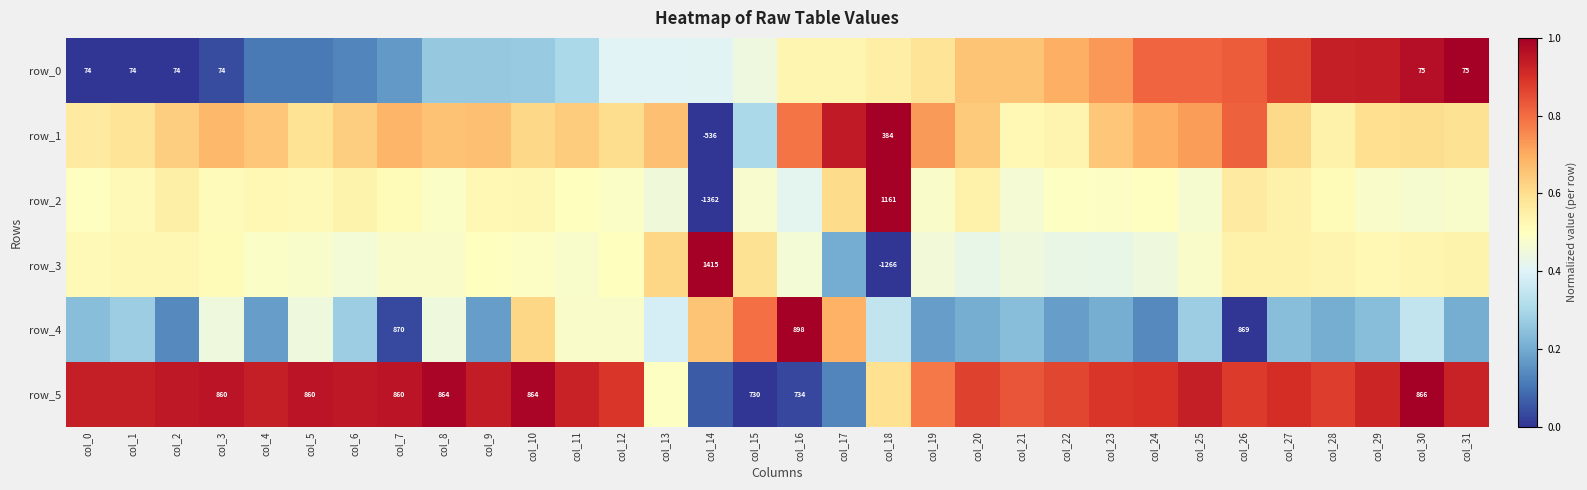

Rank the categories by row_2 value from lowest to highest.

col_14, col_16, col_13, col_21, col_25, col_30, col_15, col_31, col_29, col_19, col_12, col_8, col_23, col_22, col_24, col_0, col_11, col_3, col_7, col_28, col_5, col_1, col_4, col_9, col_10, col_6, col_20, col_27, col_2, col_26, col_17, col_18